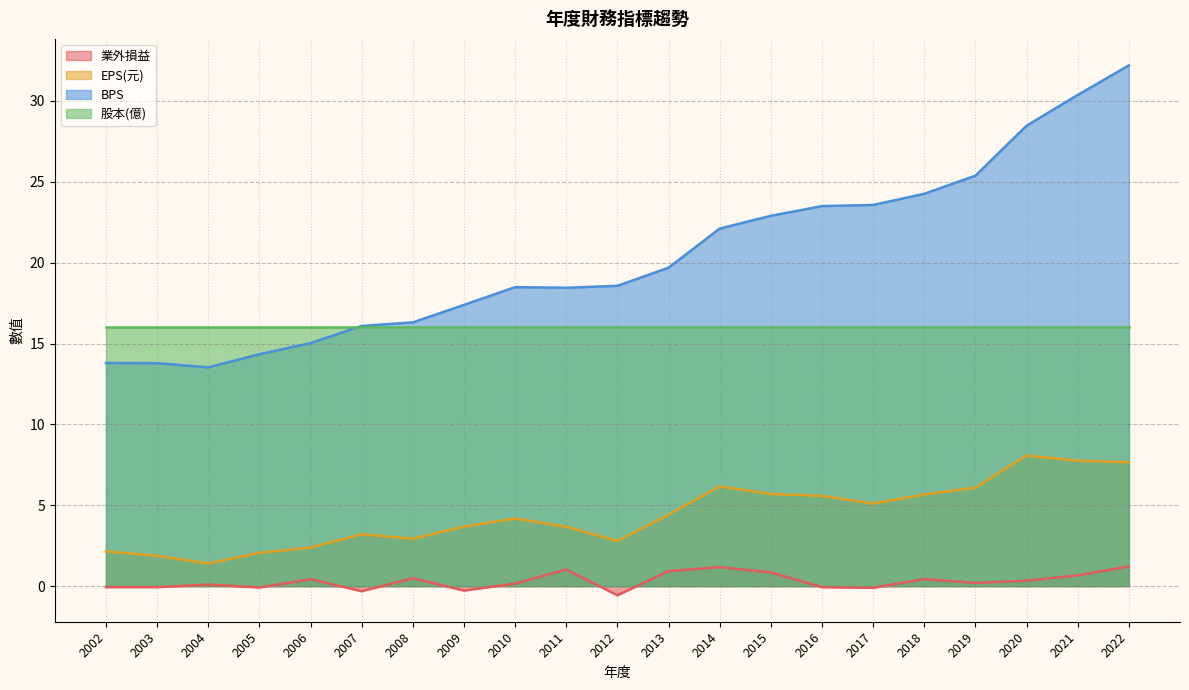

What is the difference between the BPS values at 2016 and 2018?

0.8